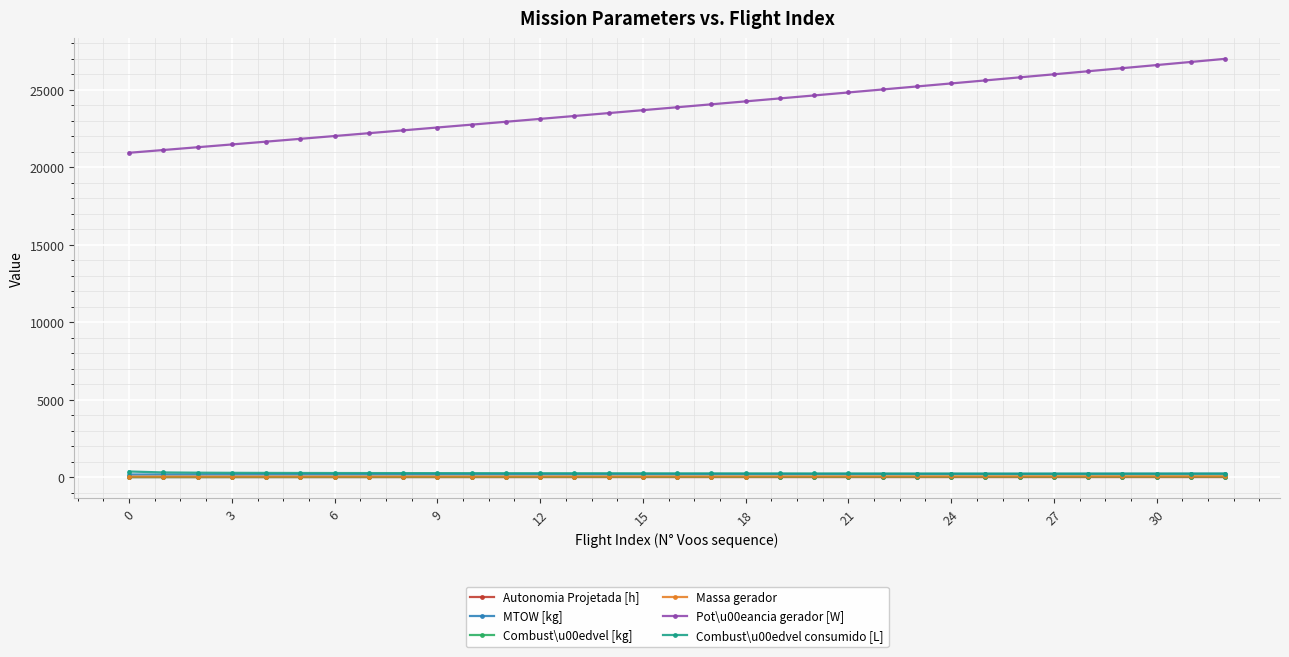

True or false: MTOW [kg] and Autonomia Projetada [h] cross at least once.

False